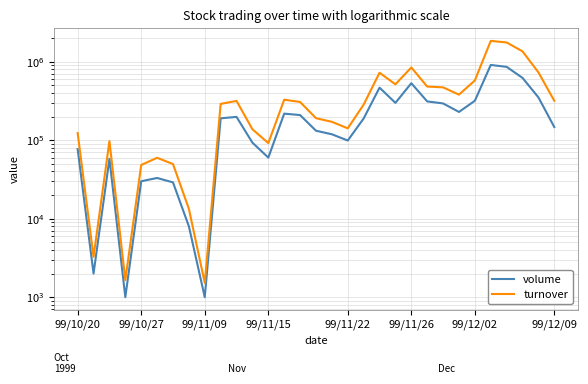

What is the average value of the volume series?

228581